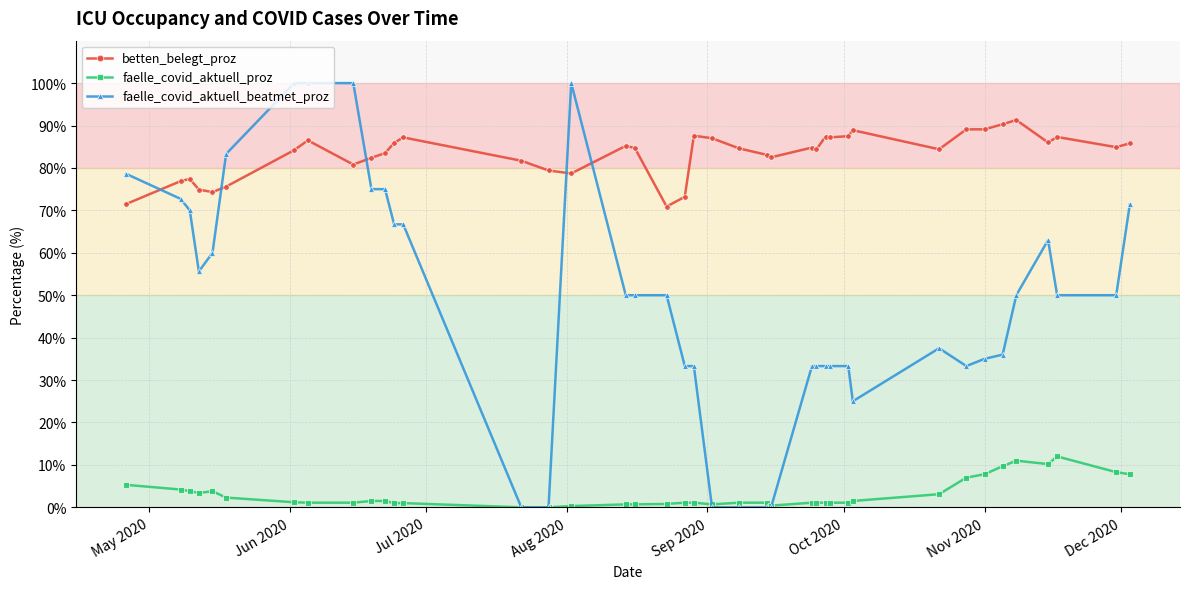

How many series are shown in this chart?

3